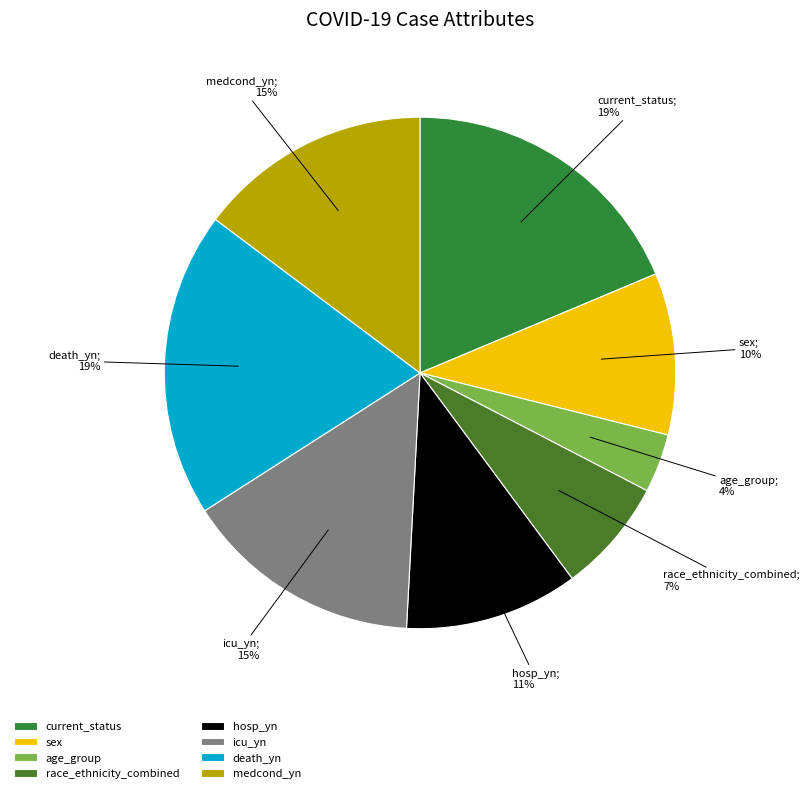

Rank the categories by value from lowest to highest.

age_group, race_ethnicity_combined, sex, hosp_yn, medcond_yn, icu_yn, current_status, death_yn